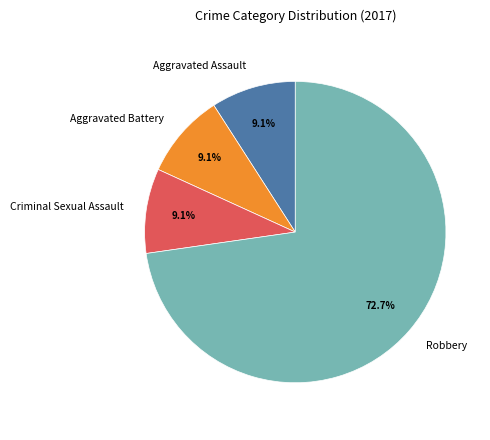

How many slices are in this pie chart?

4